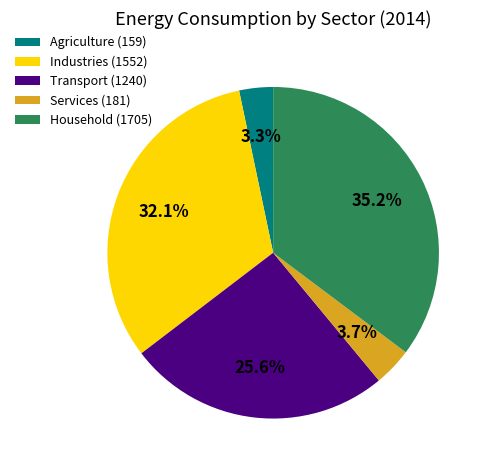

How many slices are in this pie chart?

5